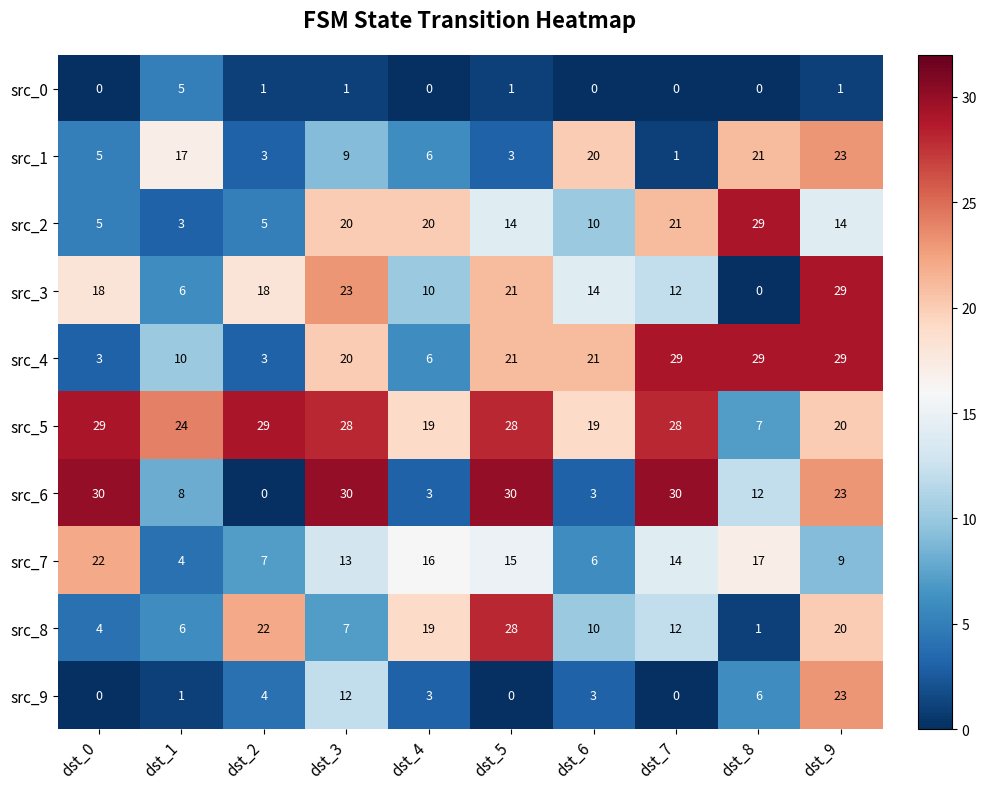

At which label is src_9 closest to 11?

dst_3